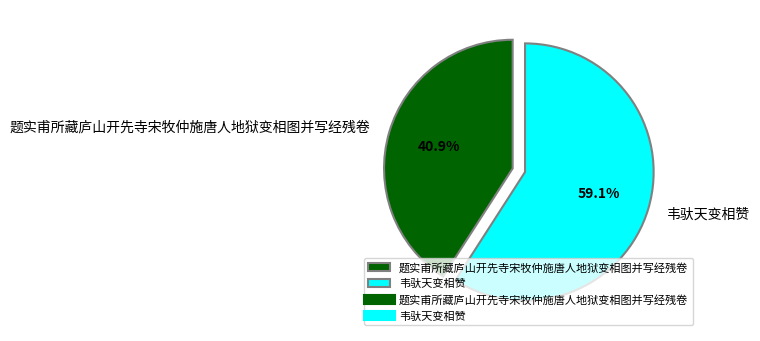

Is there a majority slice in this chart?

Yes